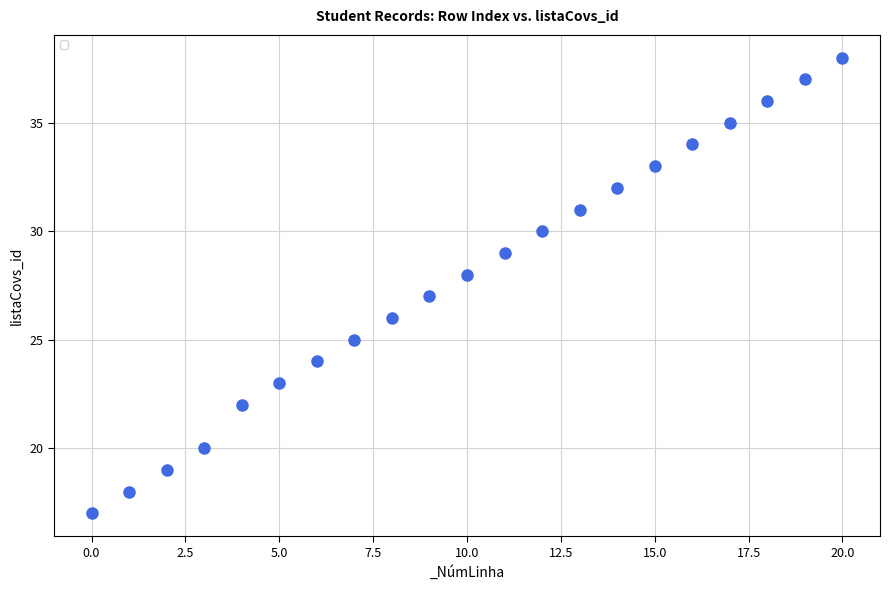

What is the range of Y values (max minus min)?

21